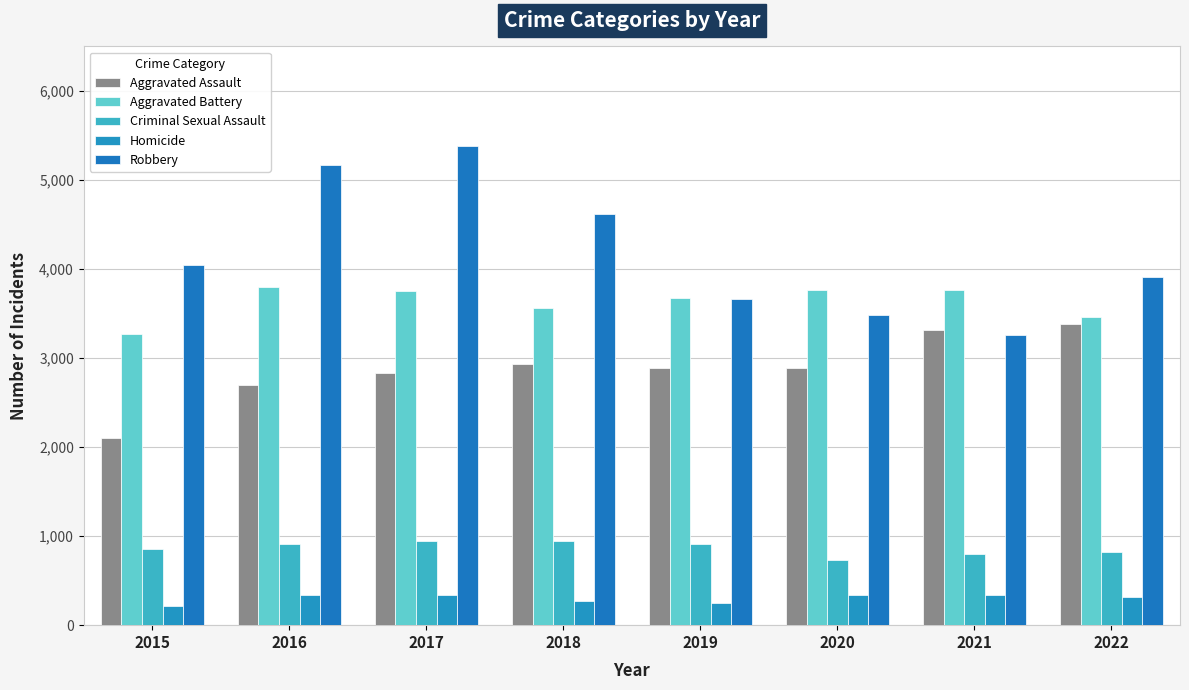

What is the sum of the Criminal Sexual Assault values at 2021 and 2016?

1711